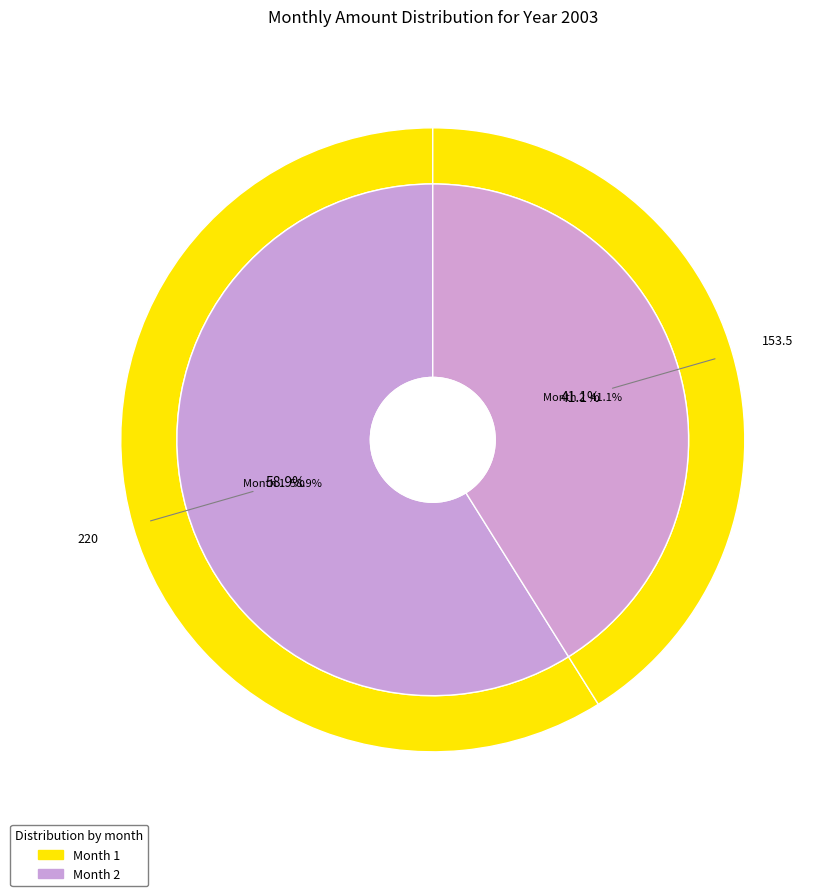

What percentage do 2 and 1 together represent?

100.0%